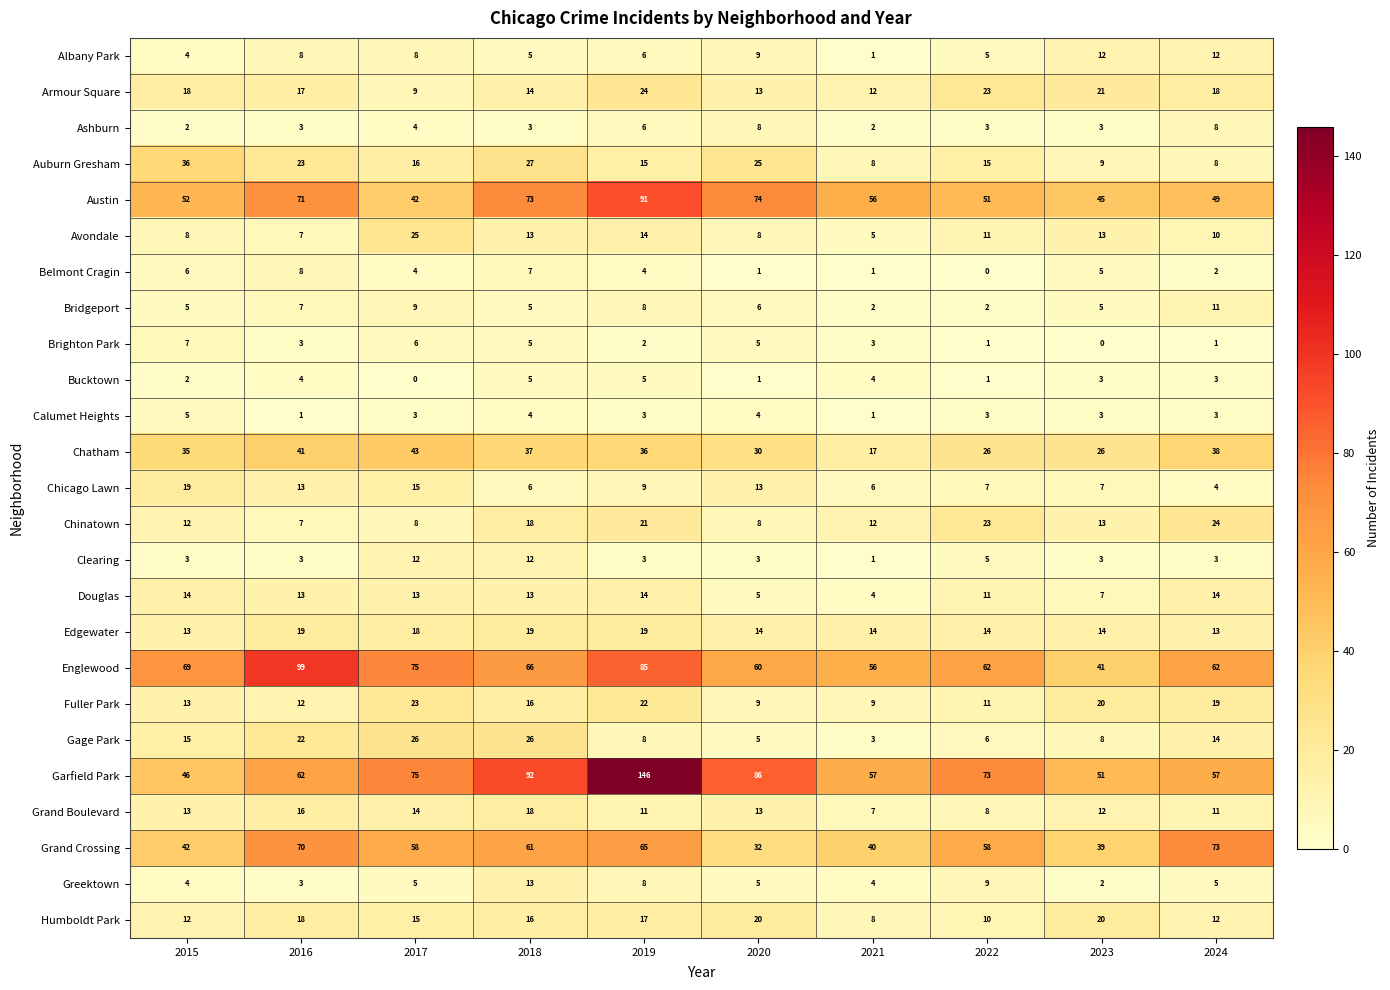

What is the spread (max minus min) of values at 2017?

75